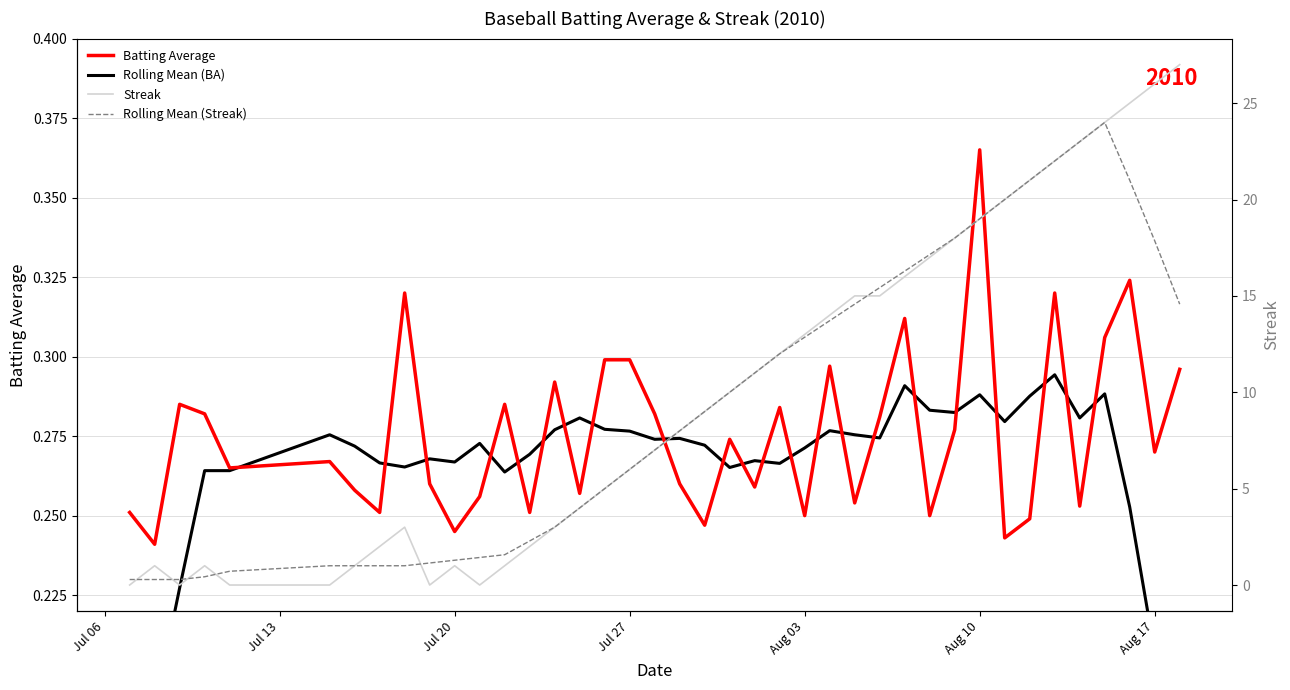

Which category has the highest value in the Batting Average series?

Aug 10